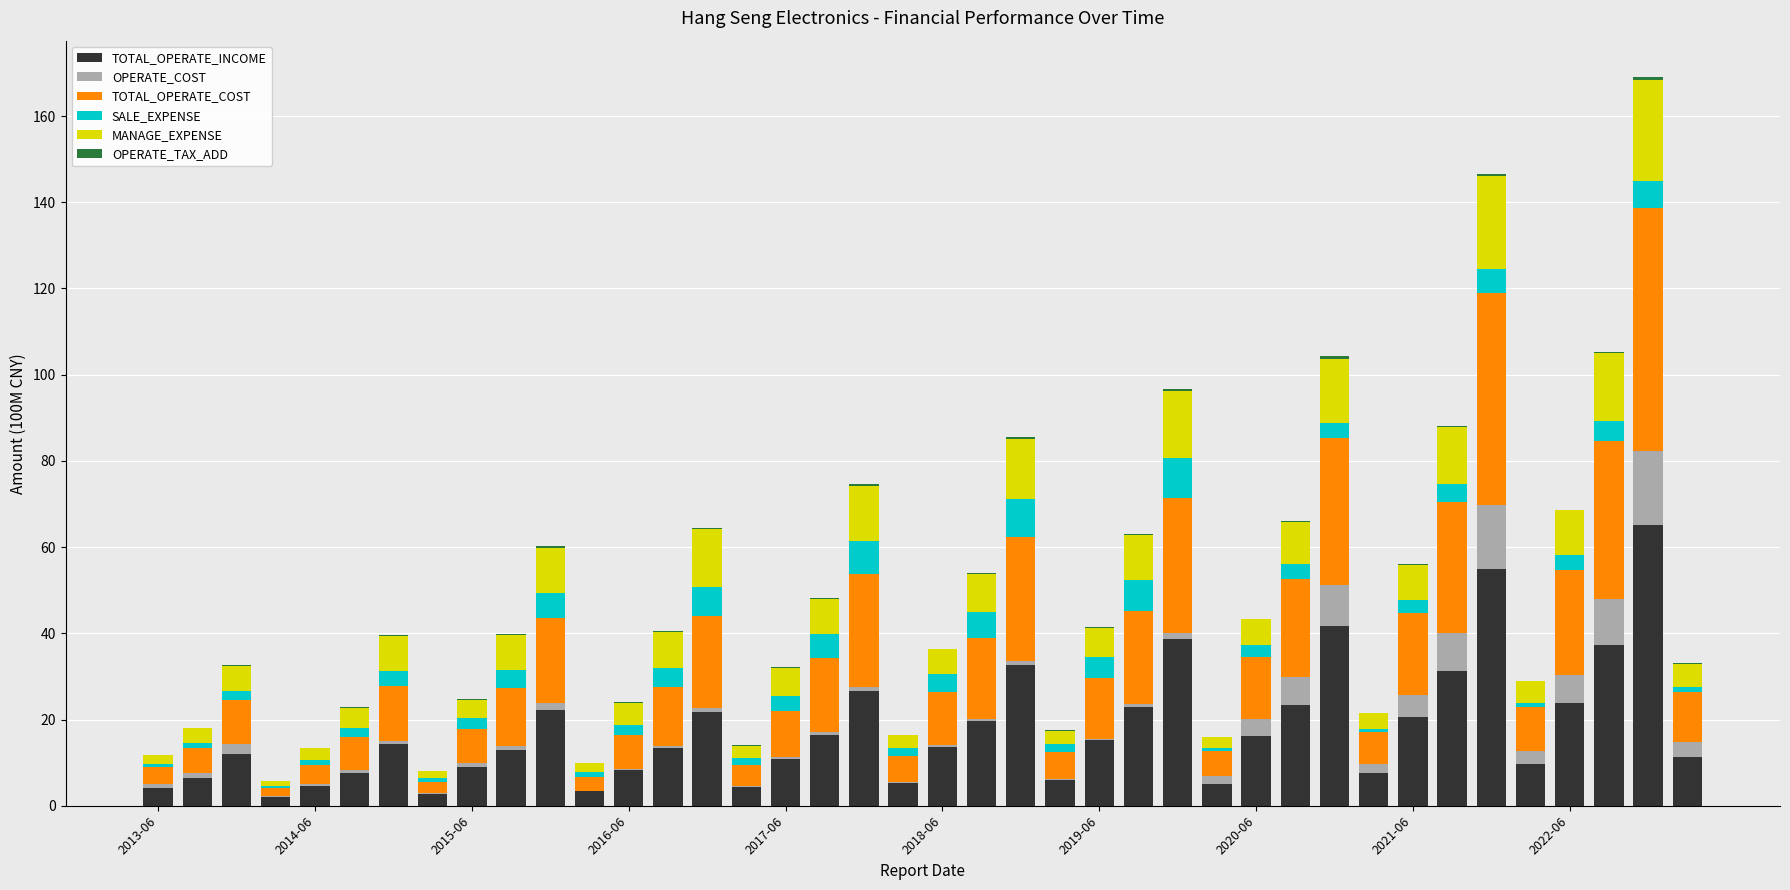

What is the maximum value for TOTAL_OPERATE_INCOME?

65.0